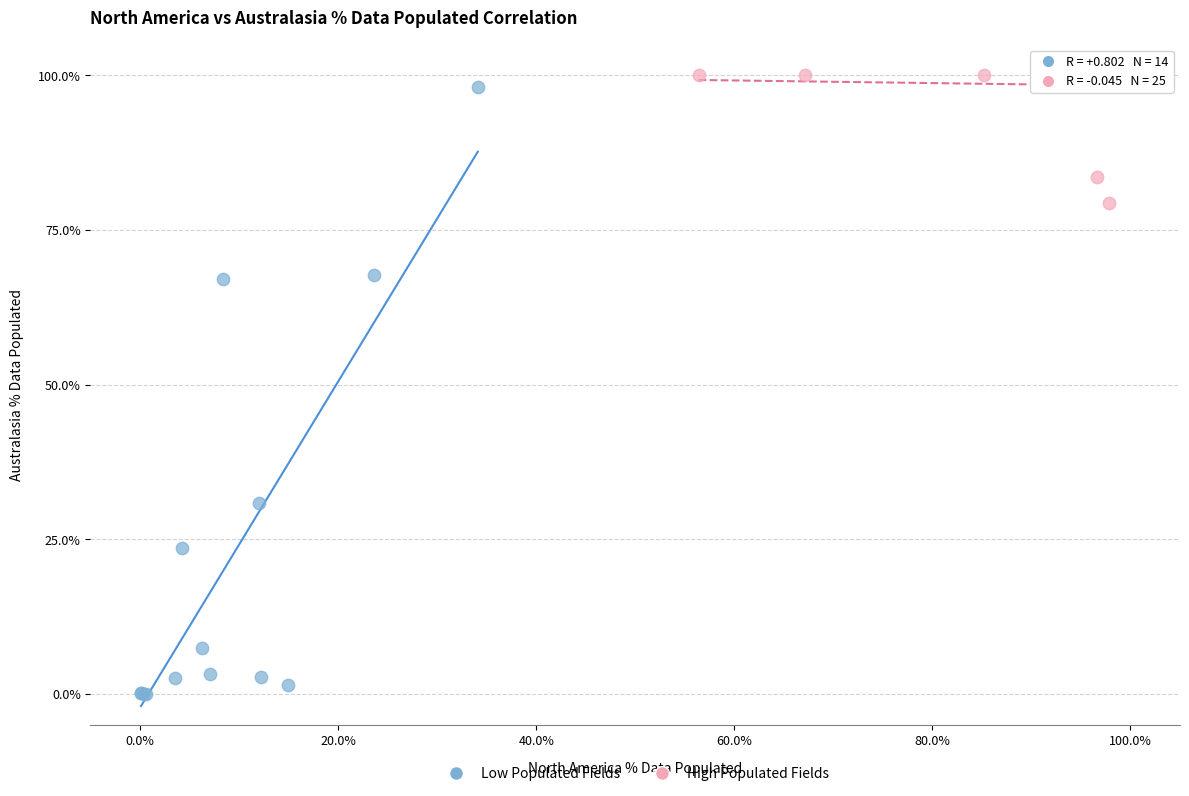

Which series reaches the maximum Y coordinate?

High Populated Fields